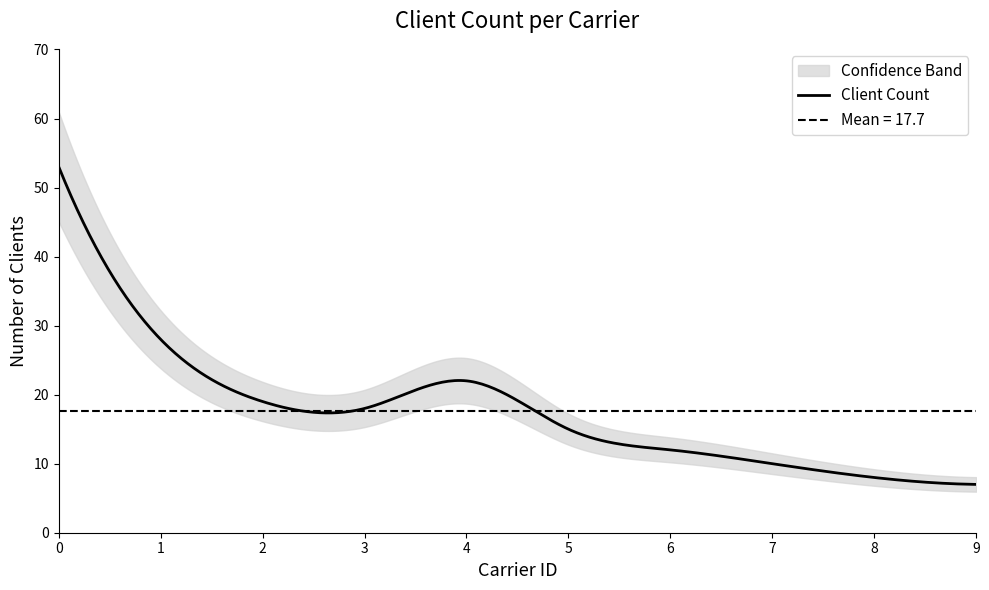

How many points are lower than both their immediate neighbors (excluding endpoints)?

1